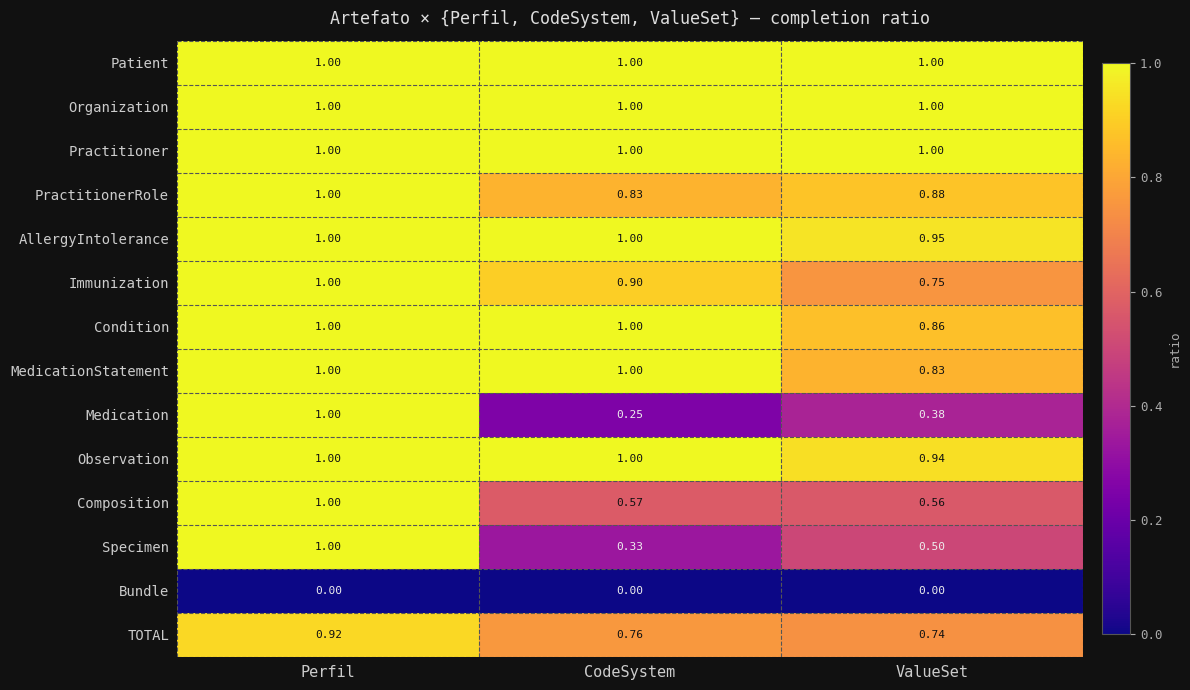

At which label is Immunization closest to 0?

ValueSet